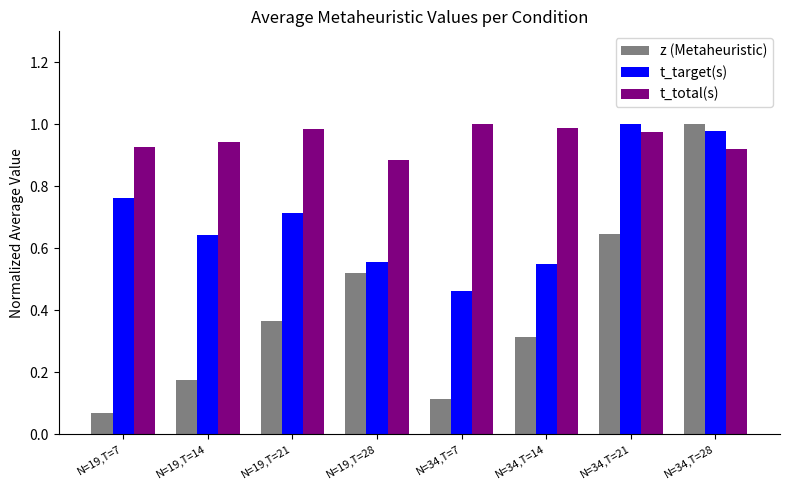

How many groups of bars are there?

8